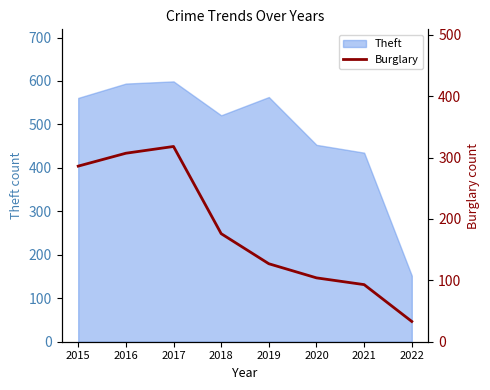

Between 2018 and 2015, which is larger?

2015